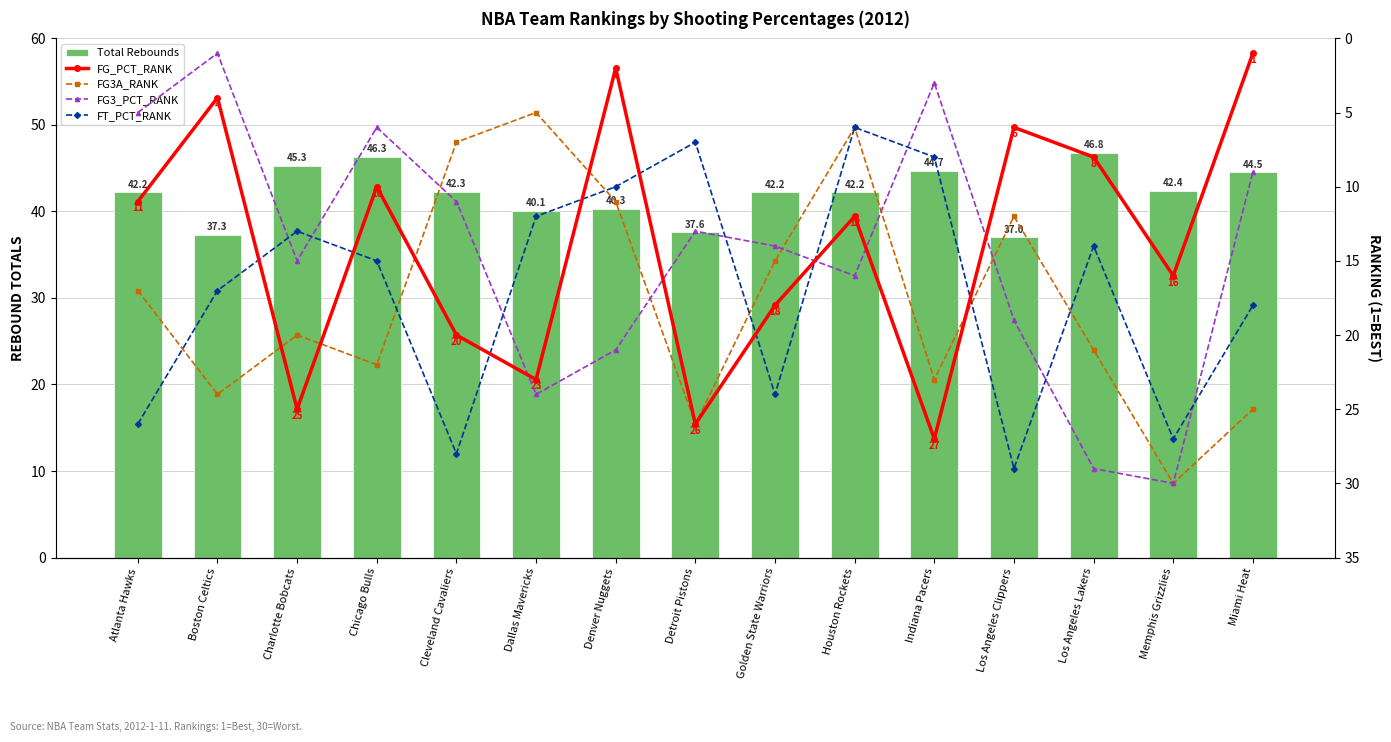

How many groups of bars are there?

15